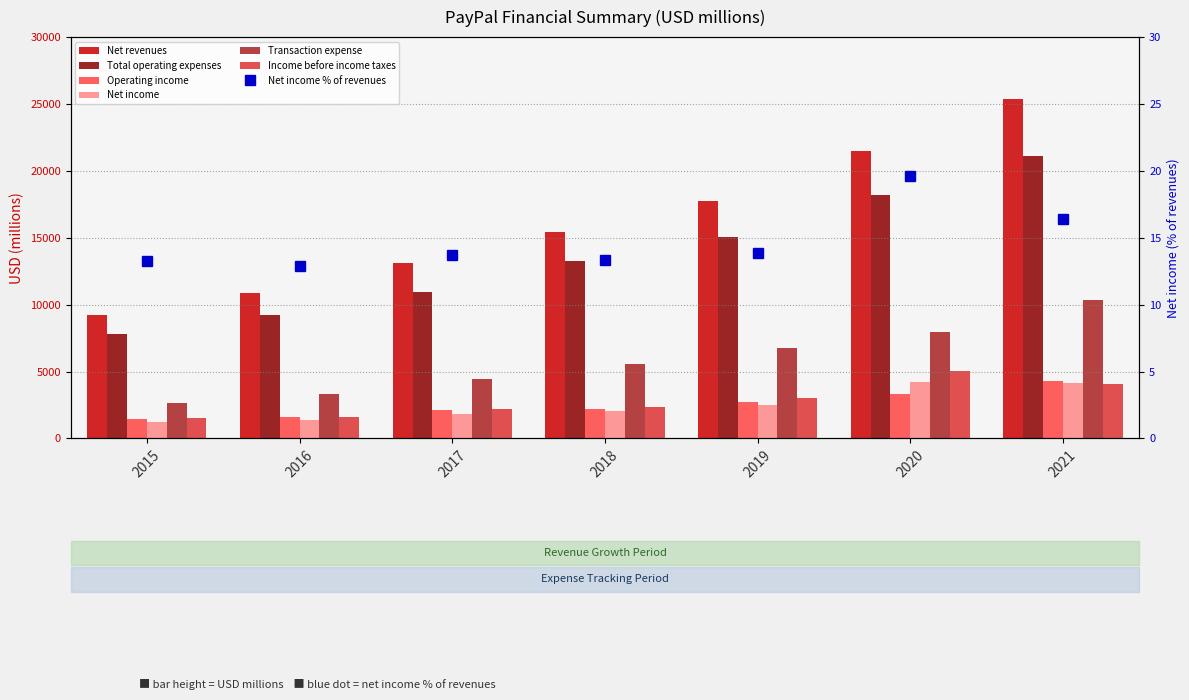

Between 2021 and 2016, which is larger?

2021